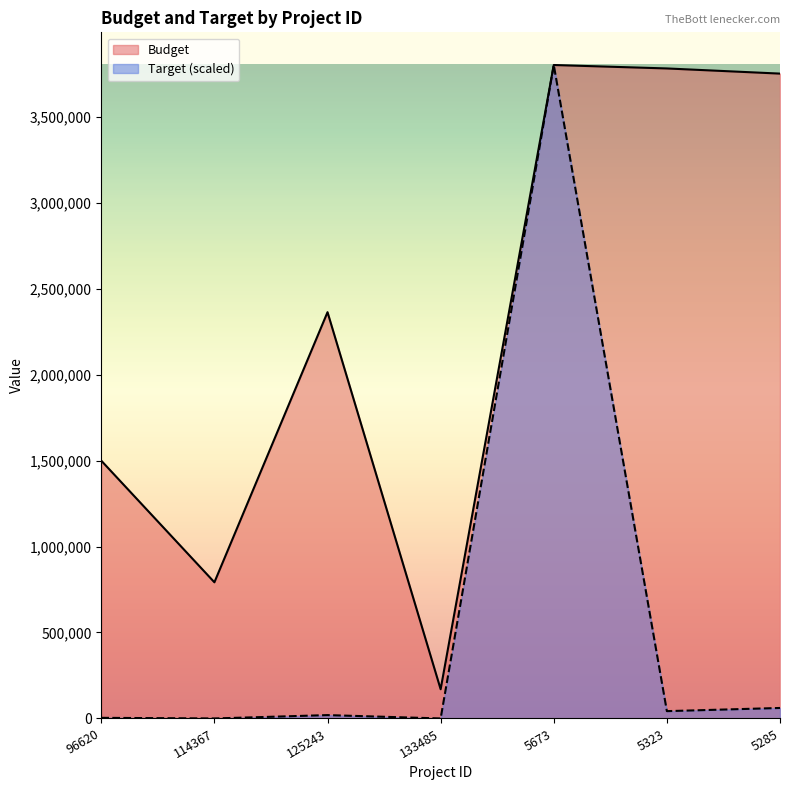

How many data points in Target are above 19536?

4